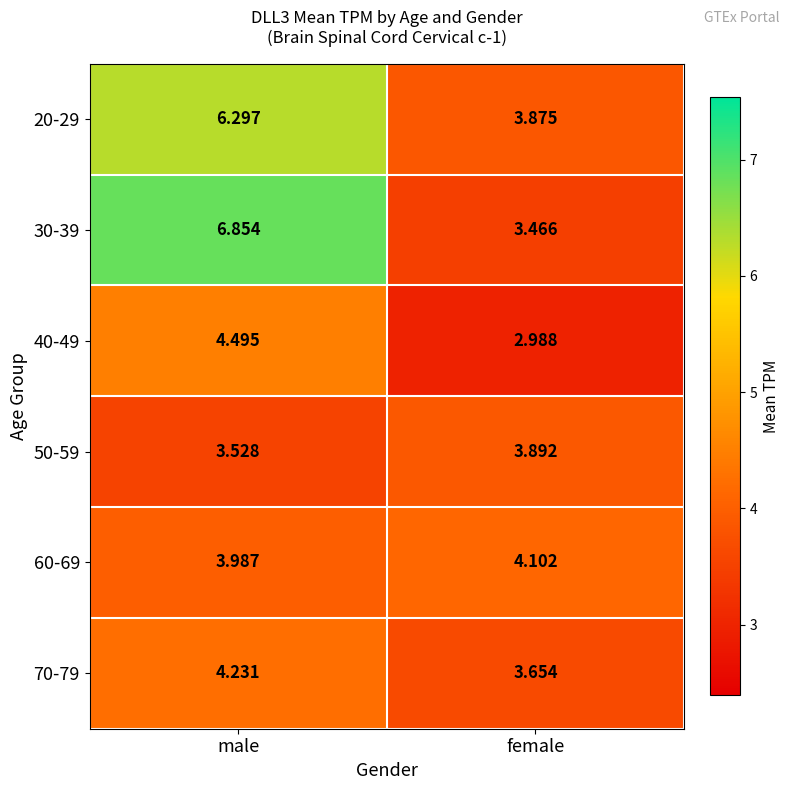

Which label corresponds to the smallest value in the chart?

female